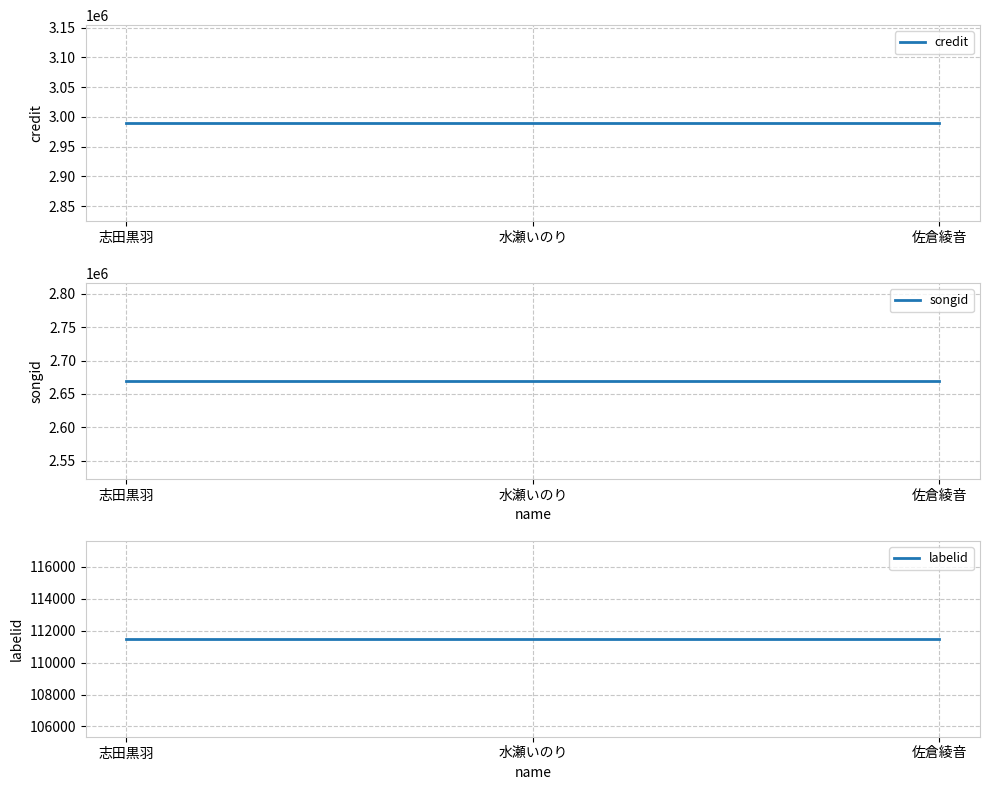

Which series has the largest total across all categories?

credit